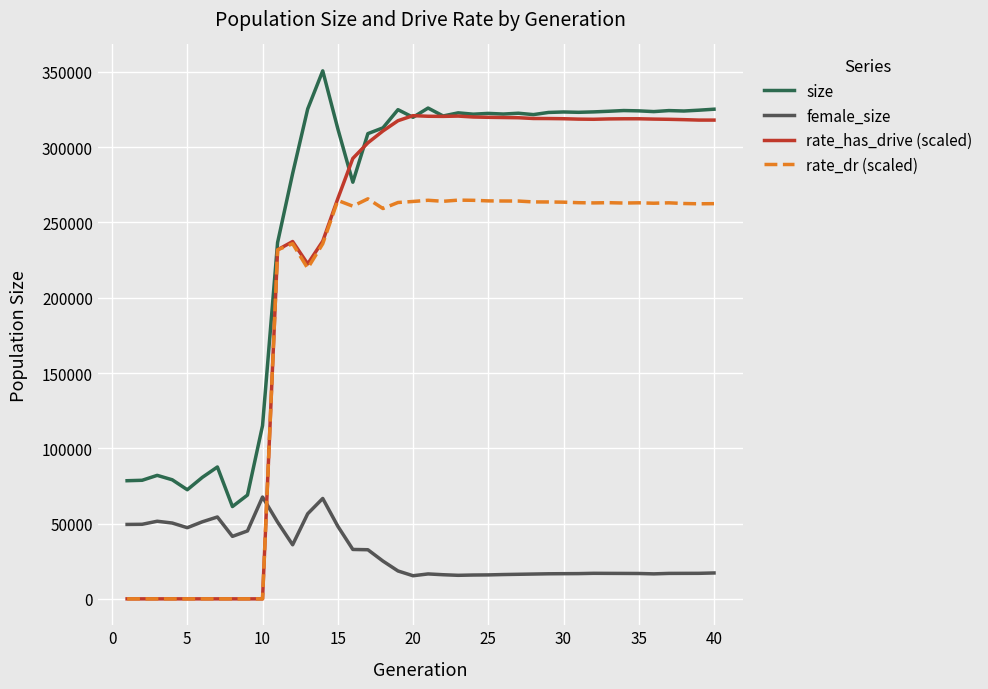

True or false: size and rate_dr (scaled) intersect in this chart.

False